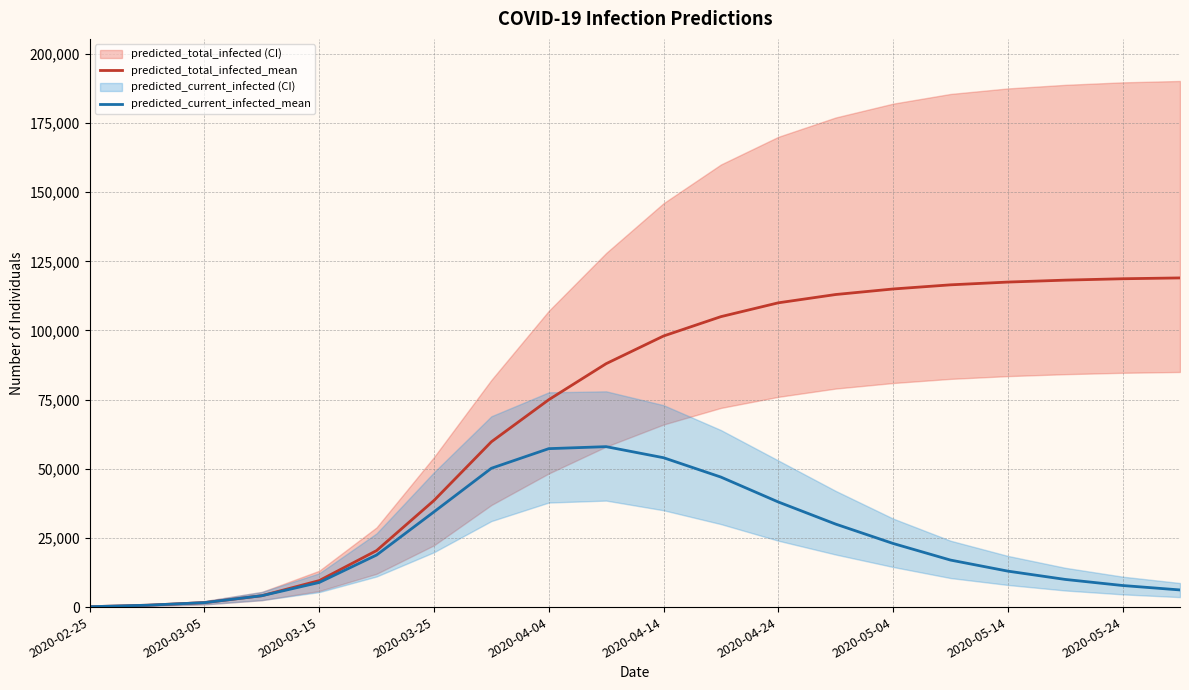

At which category is the sum across all series the highest?

2020-04-14